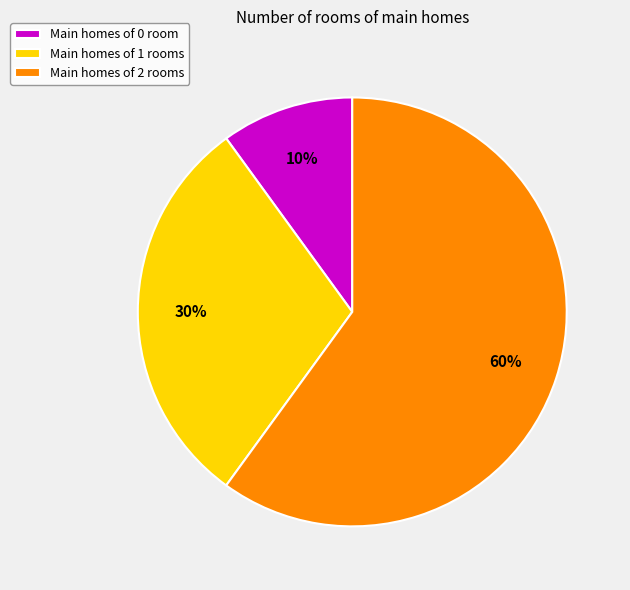

Does any single category account for the majority?

Yes